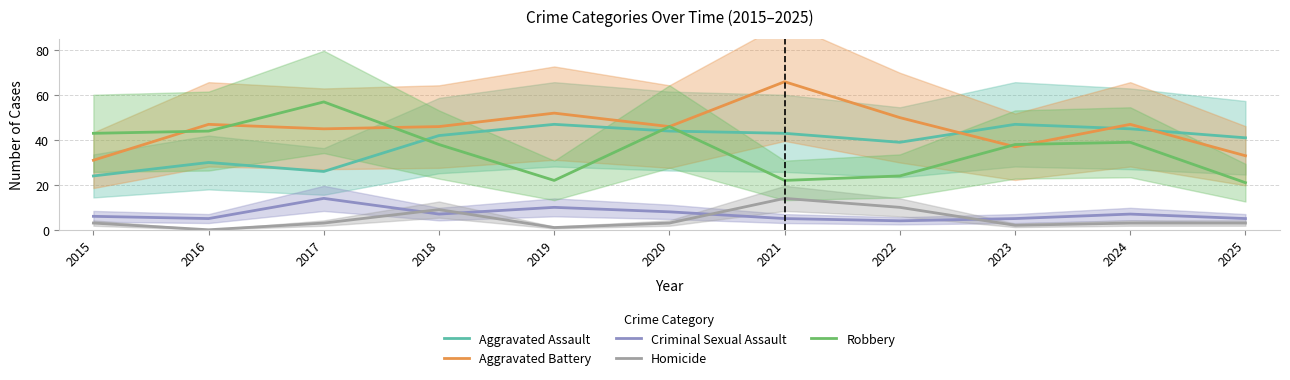

Reading right to left, list all the values displayed in this chart.

Aggravated Assault: 2025=41	2024=45	2023=47	2022=39	2021=43	2020=44	2019=47	2018=42	2017=26	2016=30	2015=24
Aggravated Battery: 2025=33	2024=47	2023=37	2022=50	2021=66	2020=46	2019=52	2018=46	2017=45	2016=47	2015=31
Criminal Sexual Assault: 2025=5	2024=7	2023=5	2022=4	2021=5	2020=8	2019=10	2018=7	2017=14	2016=5	2015=6
Homicide: 2025=3	2024=3	2023=2	2022=10	2021=14	2020=3	2019=1	2018=9	2017=3	2016=0	2015=3
Robbery: 2025=21	2024=39	2023=38	2022=24	2021=22	2020=46	2019=22	2018=38	2017=57	2016=44	2015=43